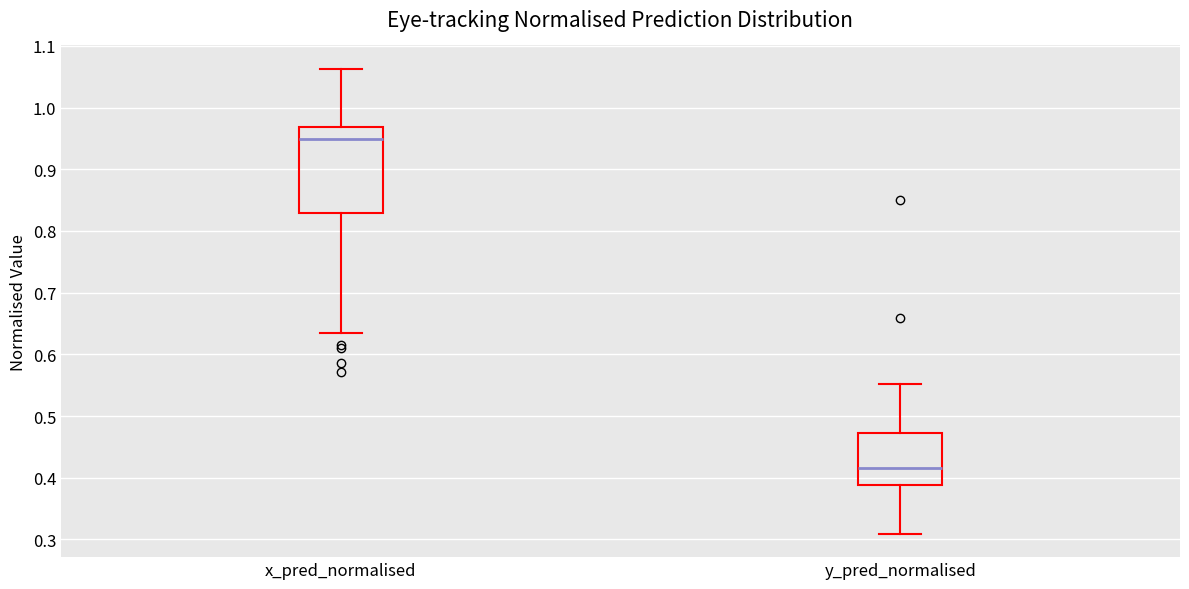

Where does the lower whisker of the box for x_pred_normalised end on the y-axis? The values are not printed on the chart, so give them approximately, as read against the axis.

0.63